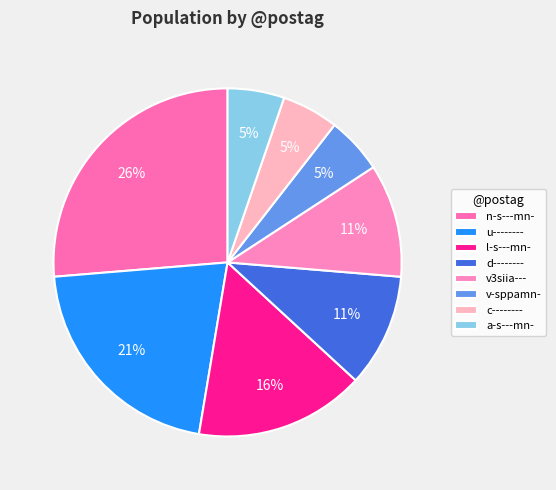

Between v3siia--- and n-s---mn-, which is larger?

n-s---mn-